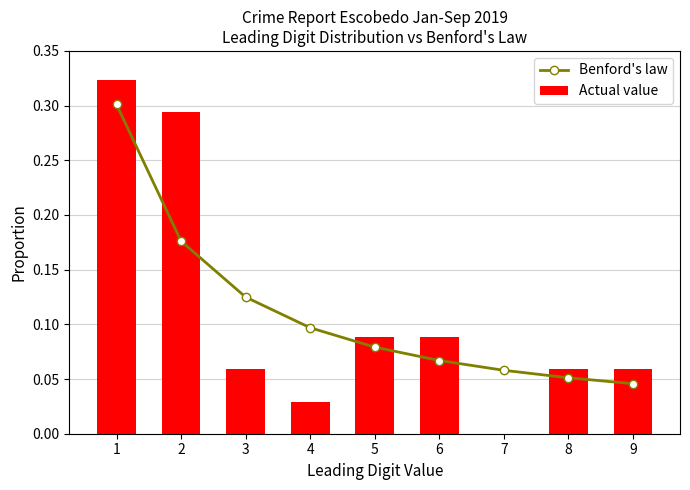

What is the value of the Benford's law bar at the 5th from the left?

0.1